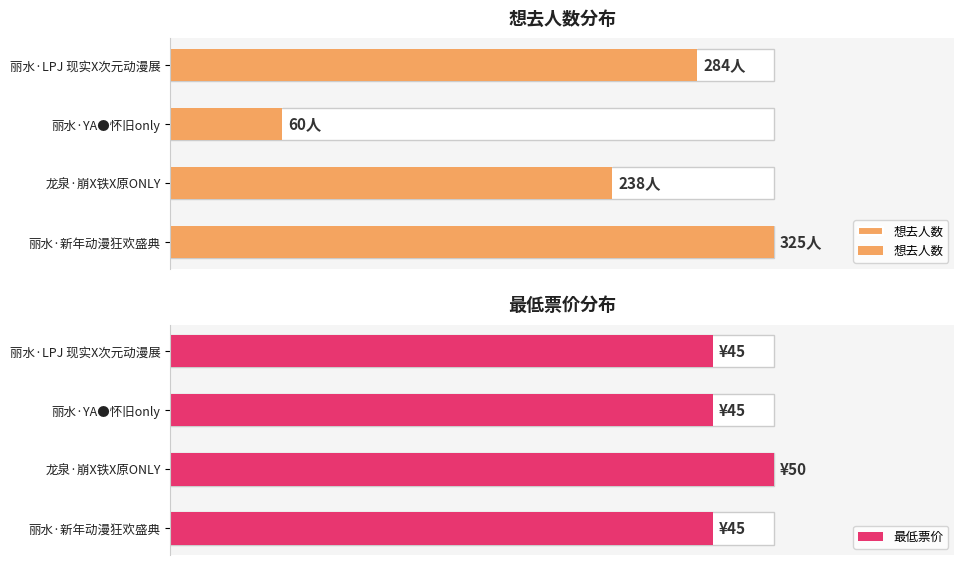

Is it true that 想去人数 equals 33.7 at 丽水·LPJ 现实X次元动漫展?

False